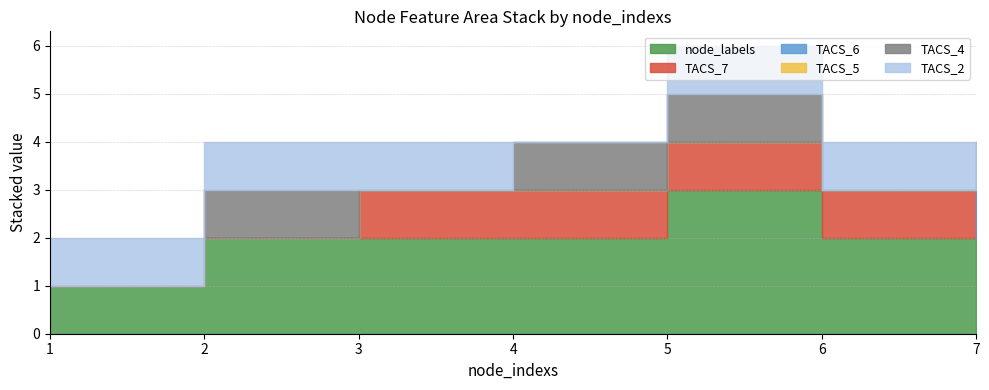

Reading right to left, transcribe all the data shown in this chart.

node_labels: 2	2	3	2	2	2	1
TACS_7: 0	1	1	1	1	0	0
TACS_6: 1	0	0	0	0	0	0
TACS_5: 1	0	0	0	0	0	0
TACS_4: 0	0	1	1	0	1	0
TACS_2: 0	1	1	0	1	1	1